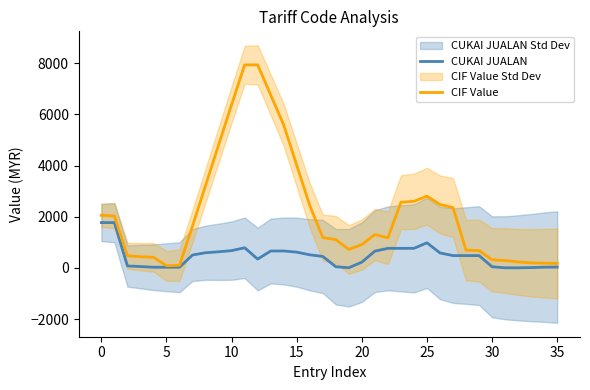

What is the sum of all CUKAI JUALAN values?

16587.0